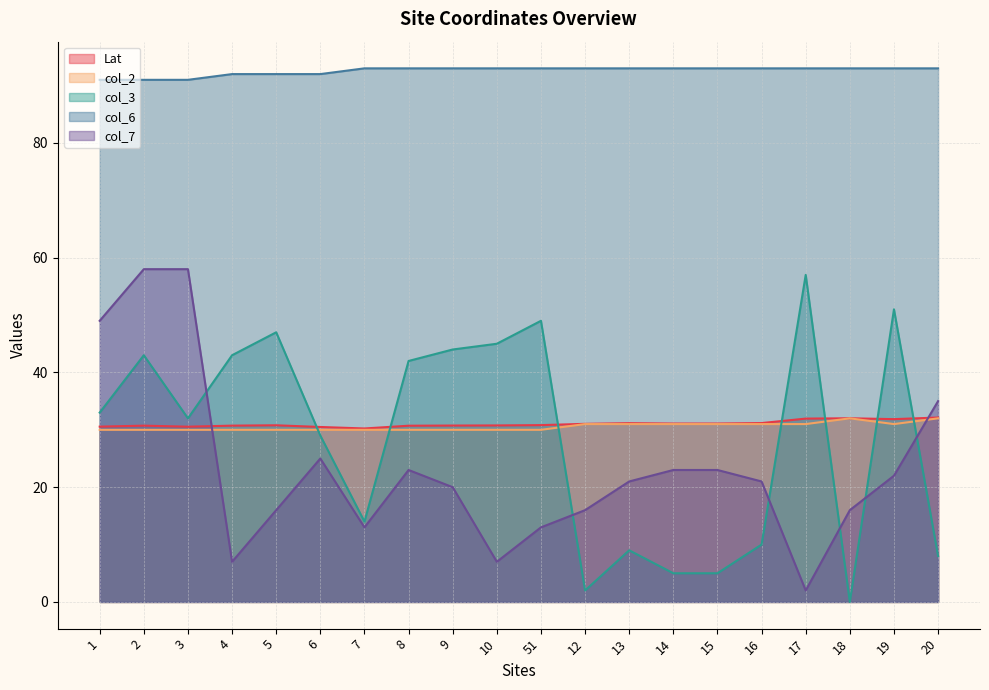

What is the difference between the maximum and second lowest values in the col_2 series?

2.0